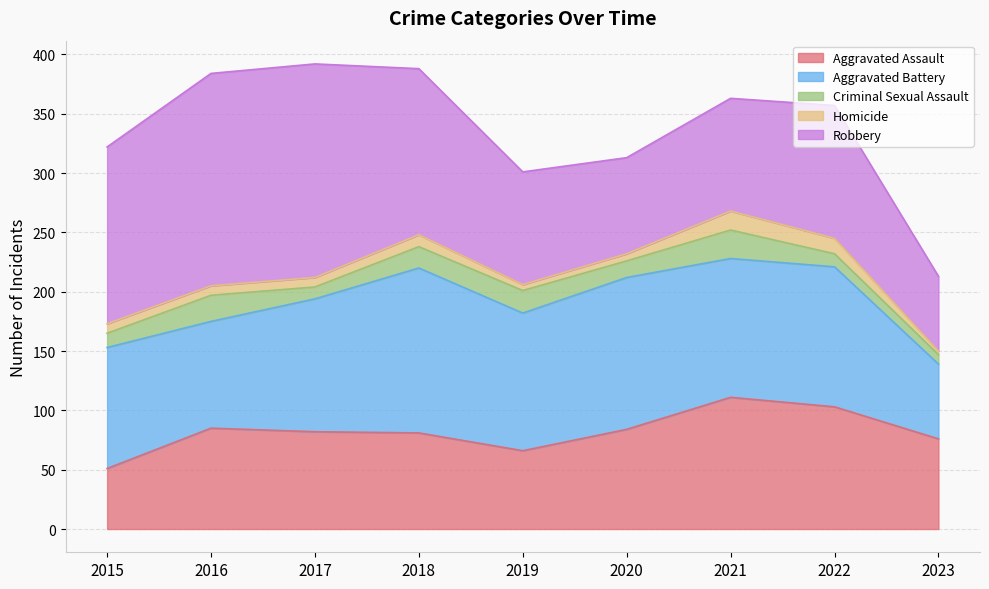

What is the difference between the maximum and minimum values in the Aggravated Assault series?

60